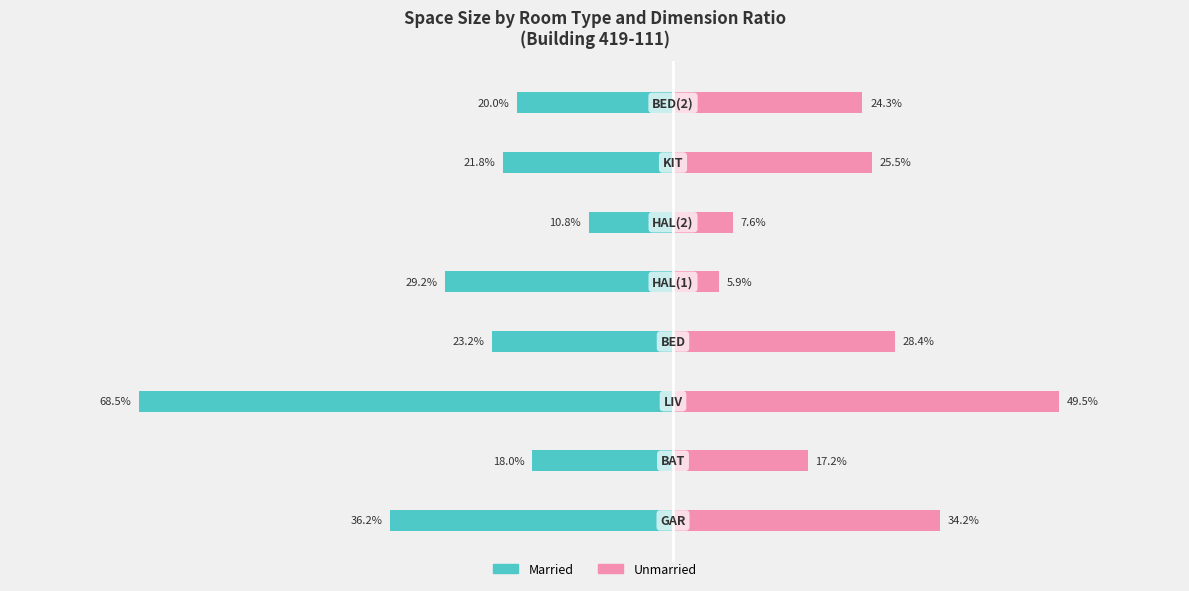

What are all the series names shown in the legend?

Married, Unmarried